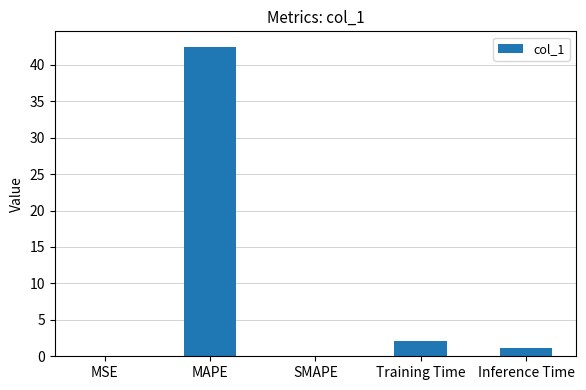

Is it true that the value at SMAPE is 16.2?

False